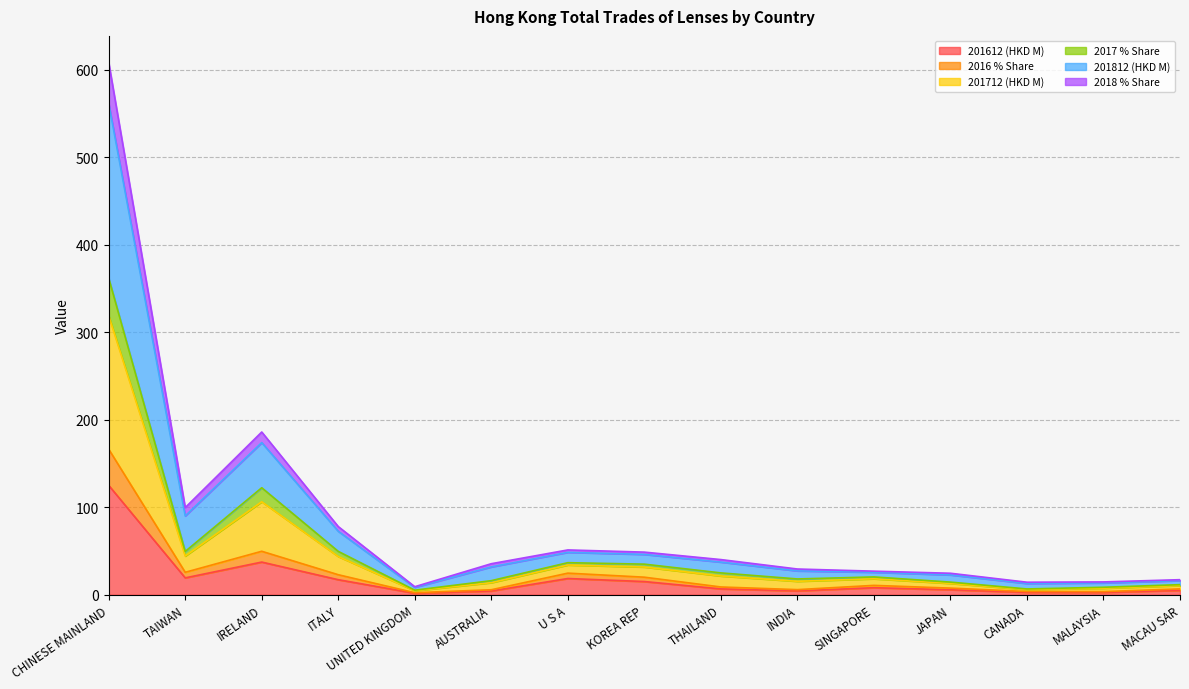

At which category is the sum across all series the highest?

CHINESE MAINLAND